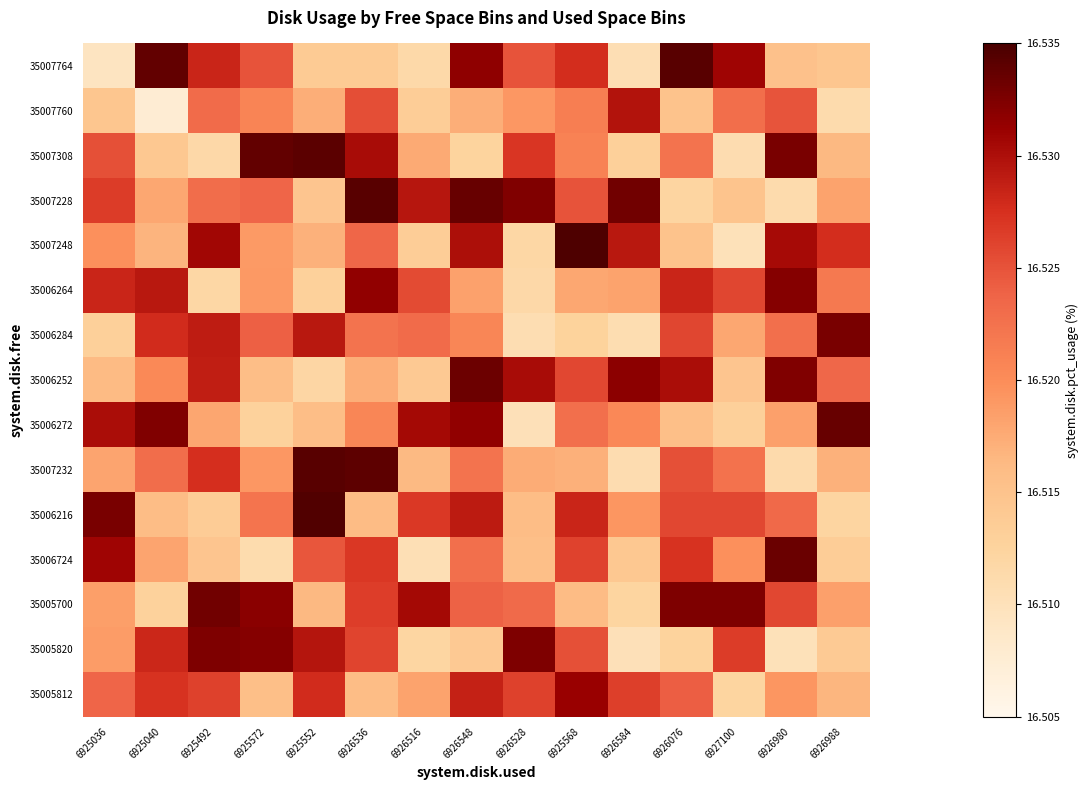

Reading right to left, what are all the values shown in this chart?

35007764: 6926988=16.5	6926980=16.5	6927100=16.5	6926076=16.5	6926584=16.5	6925568=16.5	6926528=16.5	6926548=16.5	6926516=16.5	6926536=16.5	6925552=16.5	6925572=16.5	6925492=16.5	6925040=16.5	6925036=16.5
35007760: 6926988=16.5	6926980=16.5	6927100=16.5	6926076=16.5	6926584=16.5	6925568=16.5	6926528=16.5	6926548=16.5	6926516=16.5	6926536=16.5	6925552=16.5	6925572=16.5	6925492=16.5	6925040=16.5	6925036=16.5
35007308: 6926988=16.5	6926980=16.5	6927100=16.5	6926076=16.5	6926584=16.5	6925568=16.5	6926528=16.5	6926548=16.5	6926516=16.5	6926536=16.5	6925552=16.5	6925572=16.5	6925492=16.5	6925040=16.5	6925036=16.5
35007228: 6926988=16.5	6926980=16.5	6927100=16.5	6926076=16.5	6926584=16.5	6925568=16.5	6926528=16.5	6926548=16.5	6926516=16.5	6926536=16.5	6925552=16.5	6925572=16.5	6925492=16.5	6925040=16.5	6925036=16.5
35007248: 6926988=16.5	6926980=16.5	6927100=16.5	6926076=16.5	6926584=16.5	6925568=16.5	6926528=16.5	6926548=16.5	6926516=16.5	6926536=16.5	6925552=16.5	6925572=16.5	6925492=16.5	6925040=16.5	6925036=16.5
35006264: 6926988=16.5	6926980=16.5	6927100=16.5	6926076=16.5	6926584=16.5	6925568=16.5	6926528=16.5	6926548=16.5	6926516=16.5	6926536=16.5	6925552=16.5	6925572=16.5	6925492=16.5	6925040=16.5	6925036=16.5
35006284: 6926988=16.5	6926980=16.5	6927100=16.5	6926076=16.5	6926584=16.5	6925568=16.5	6926528=16.5	6926548=16.5	6926516=16.5	6926536=16.5	6925552=16.5	6925572=16.5	6925492=16.5	6925040=16.5	6925036=16.5
35006252: 6926988=16.5	6926980=16.5	6927100=16.5	6926076=16.5	6926584=16.5	6925568=16.5	6926528=16.5	6926548=16.5	6926516=16.5	6926536=16.5	6925552=16.5	6925572=16.5	6925492=16.5	6925040=16.5	6925036=16.5
35006272: 6926988=16.5	6926980=16.5	6927100=16.5	6926076=16.5	6926584=16.5	6925568=16.5	6926528=16.5	6926548=16.5	6926516=16.5	6926536=16.5	6925552=16.5	6925572=16.5	6925492=16.5	6925040=16.5	6925036=16.5
35007232: 6926988=16.5	6926980=16.5	6927100=16.5	6926076=16.5	6926584=16.5	6925568=16.5	6926528=16.5	6926548=16.5	6926516=16.5	6926536=16.5	6925552=16.5	6925572=16.5	6925492=16.5	6925040=16.5	6925036=16.5
35006216: 6926988=16.5	6926980=16.5	6927100=16.5	6926076=16.5	6926584=16.5	6925568=16.5	6926528=16.5	6926548=16.5	6926516=16.5	6926536=16.5	6925552=16.5	6925572=16.5	6925492=16.5	6925040=16.5	6925036=16.5
35006724: 6926988=16.5	6926980=16.5	6927100=16.5	6926076=16.5	6926584=16.5	6925568=16.5	6926528=16.5	6926548=16.5	6926516=16.5	6926536=16.5	6925552=16.5	6925572=16.5	6925492=16.5	6925040=16.5	6925036=16.5
35005700: 6926988=16.5	6926980=16.5	6927100=16.5	6926076=16.5	6926584=16.5	6925568=16.5	6926528=16.5	6926548=16.5	6926516=16.5	6926536=16.5	6925552=16.5	6925572=16.5	6925492=16.5	6925040=16.5	6925036=16.5
35005820: 6926988=16.5	6926980=16.5	6927100=16.5	6926076=16.5	6926584=16.5	6925568=16.5	6926528=16.5	6926548=16.5	6926516=16.5	6926536=16.5	6925552=16.5	6925572=16.5	6925492=16.5	6925040=16.5	6925036=16.5
35005812: 6926988=16.5	6926980=16.5	6927100=16.5	6926076=16.5	6926584=16.5	6925568=16.5	6926528=16.5	6926548=16.5	6926516=16.5	6926536=16.5	6925552=16.5	6925572=16.5	6925492=16.5	6925040=16.5	6925036=16.5